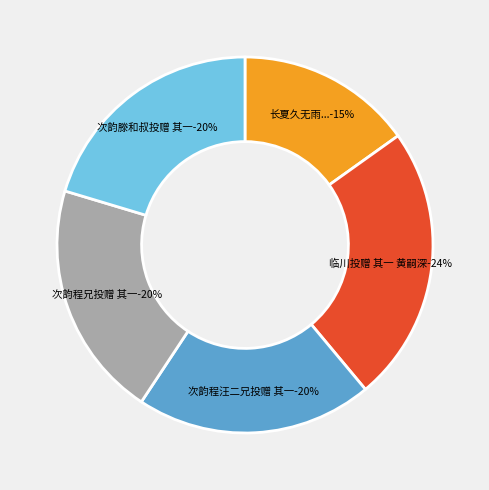

How many slices are in this pie chart?

5